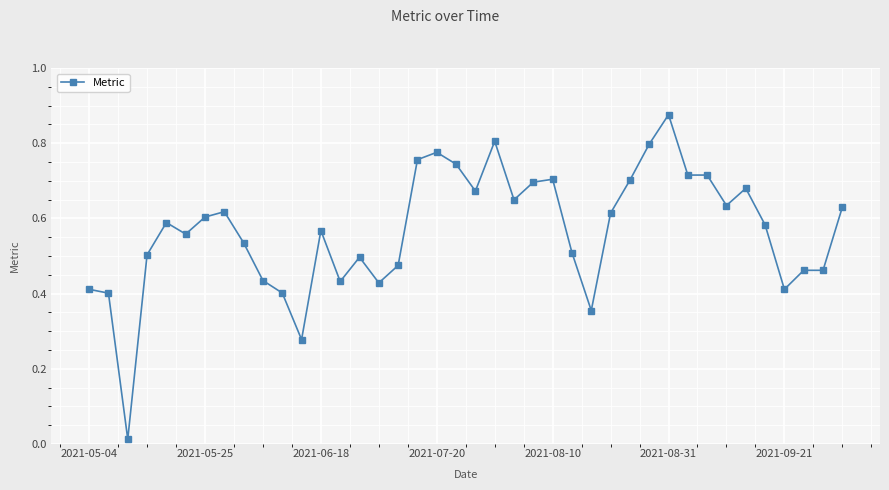

What is the sum of all values?

22.7